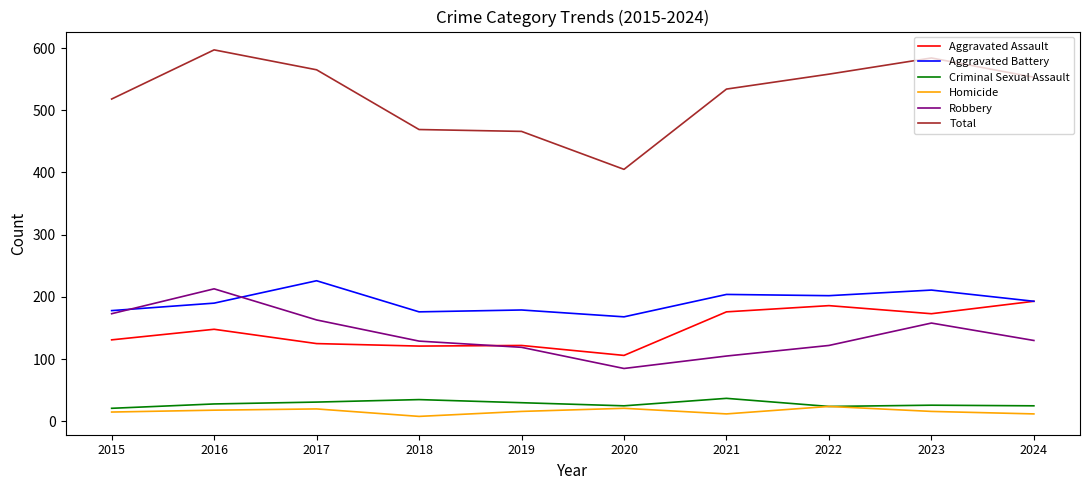

Is the value of Criminal Sexual Assault at 2021 greater than the value of Aggravated Battery at 2016?

No